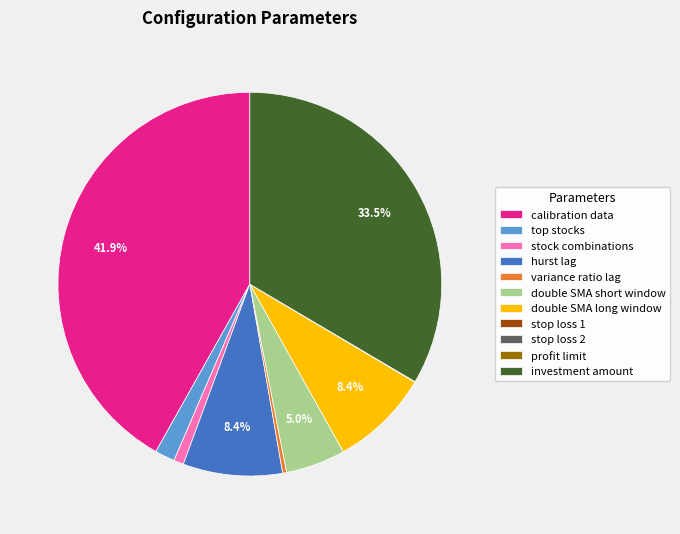

Is it true that variance ratio lag is 7% of the pie?

False